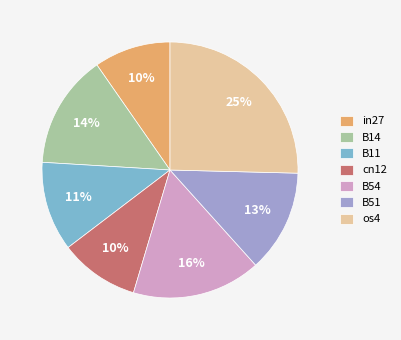

To the nearest percent, what portion does B14 represent?

14%